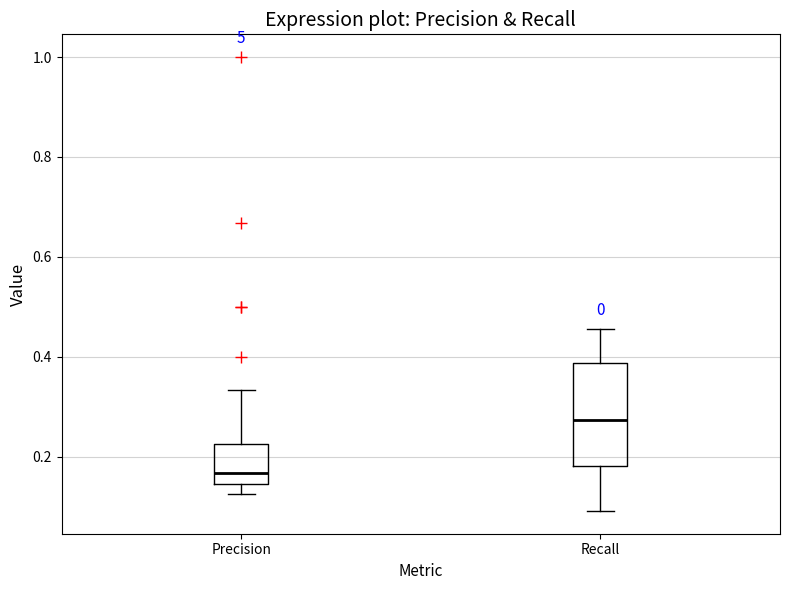

Which box is the tallest, from its lower edge to its upper edge?

Recall